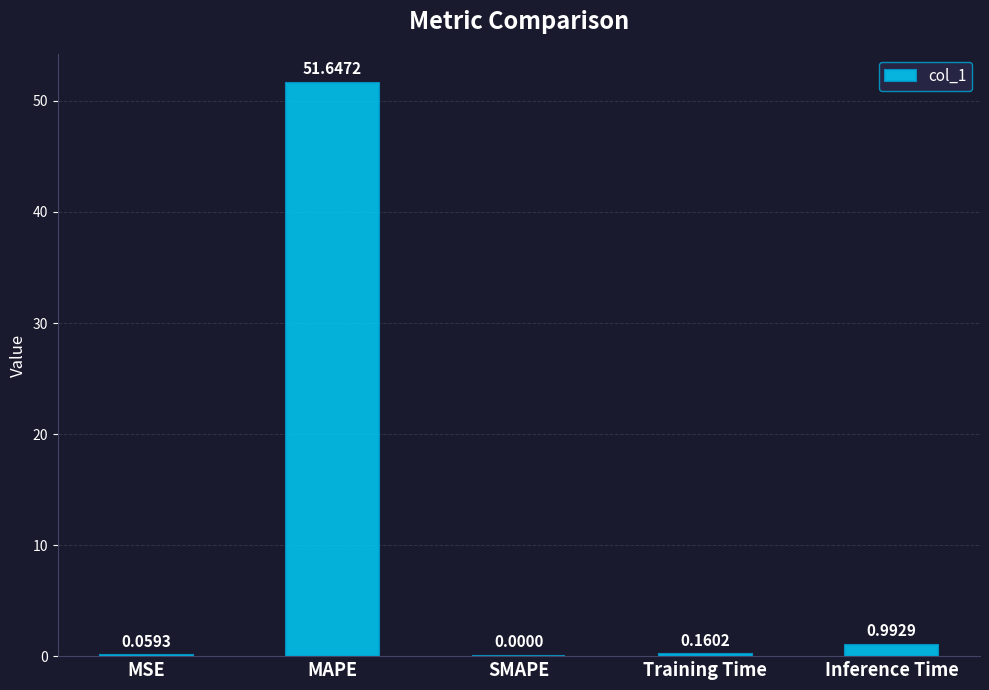

What is the difference between the values at MAPE and MSE?

51.6